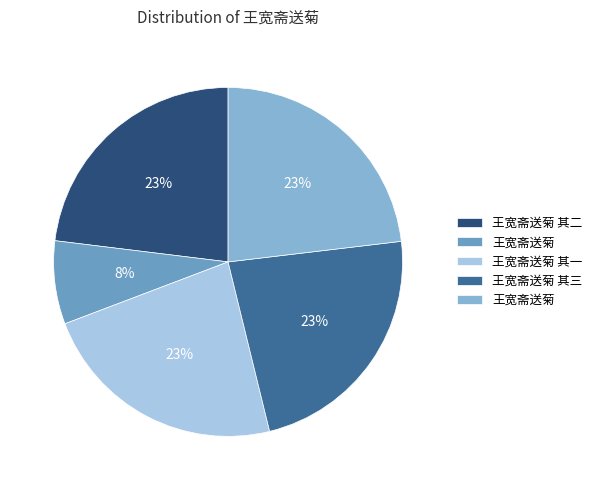

Rank the categories by value from highest to lowest.

王宽斋送菊, 王宽斋送菊 其三, 王宽斋送菊 其二, 王宽斋送菊 其一, 王宽斋送菊